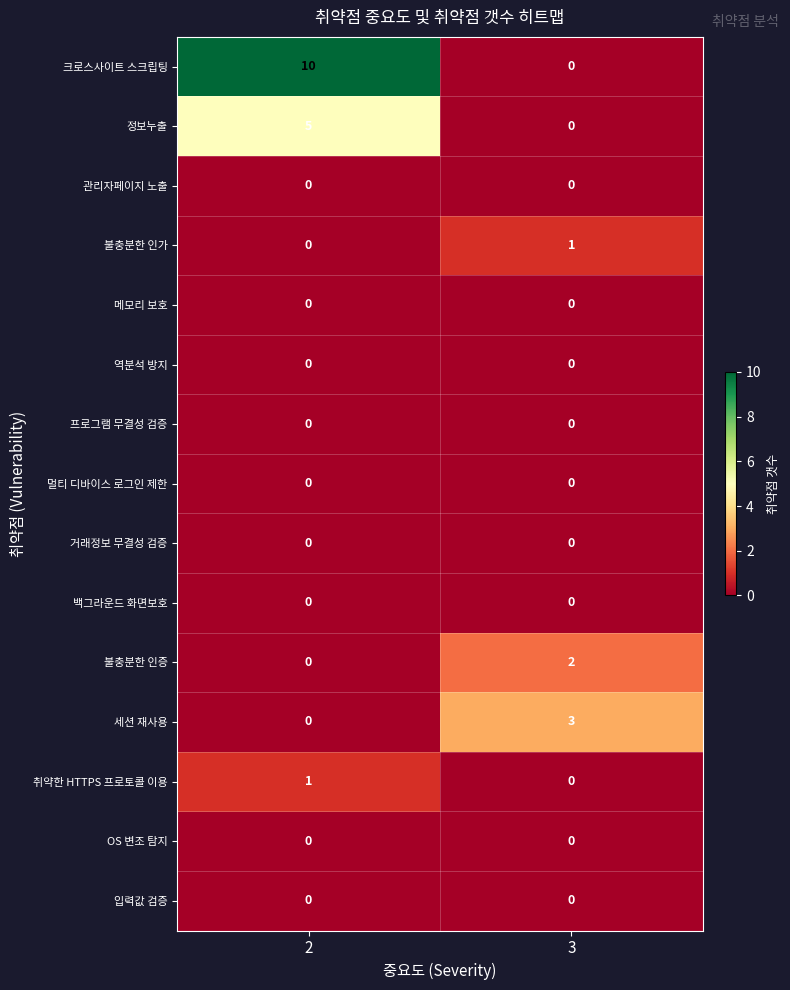

Count the number of categories in the chart.

2